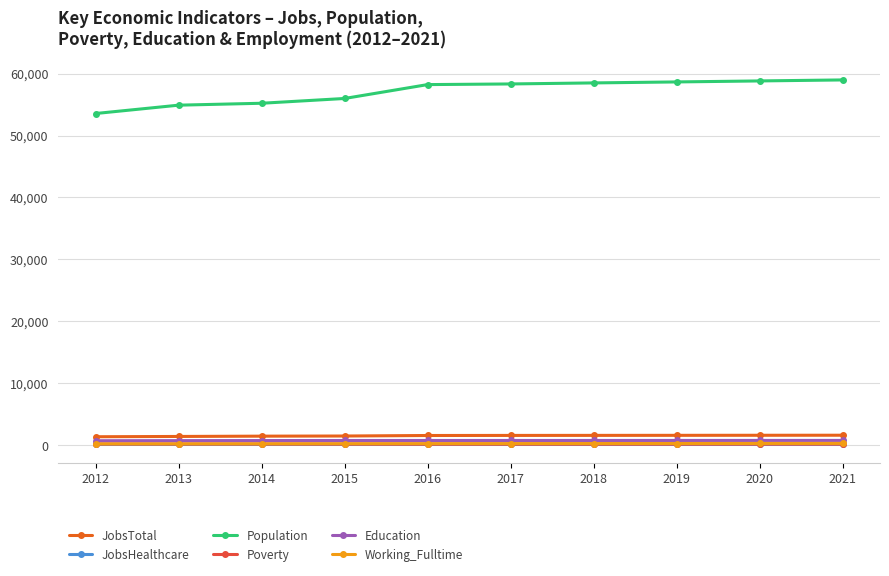

What is the difference between the JobsHealthcare values at 2016 and 2020?

5